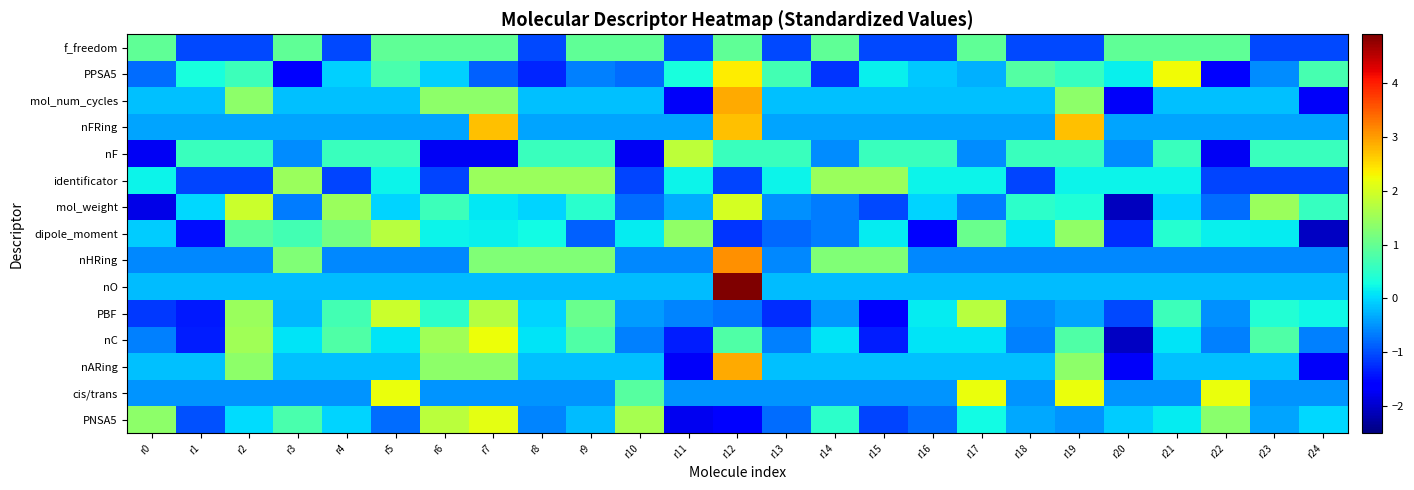

At r2, list the series in order from largest to smallest.

mol_weight, nC, PBF, mol_num_cycles, nARing, dipole_moment, PPSA5, nF, PNSA5, nO, nFRing, cis/trans, nHRing, f_freedom, identificator